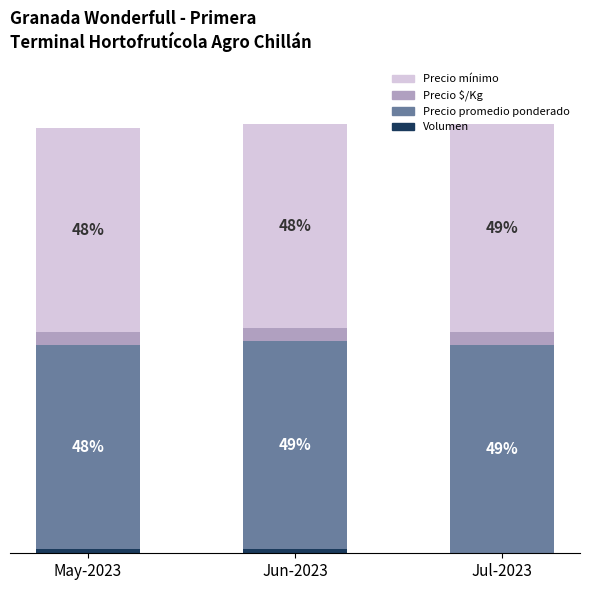

What is the label of the 2nd bar from the left?

Jun-2023